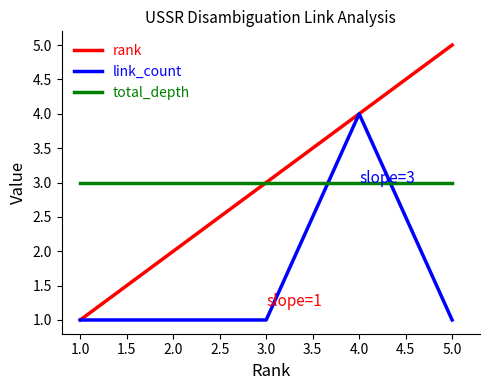

What is the maximum value shown in the chart?

5